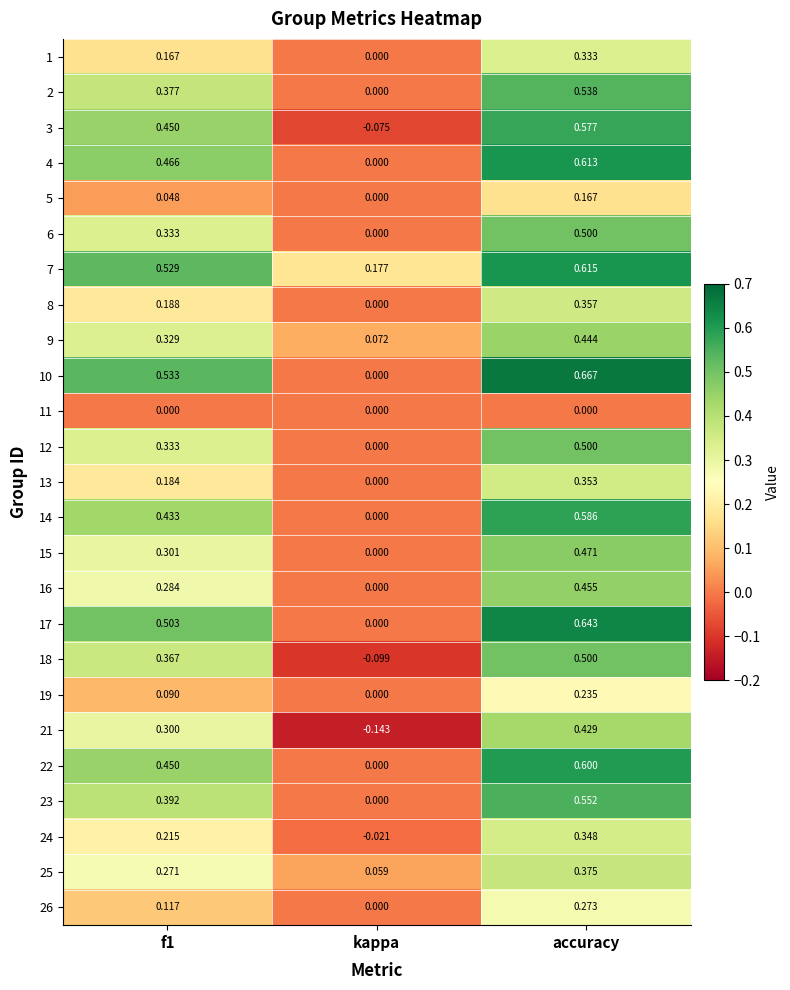

Which series has the widest spread of values?

10